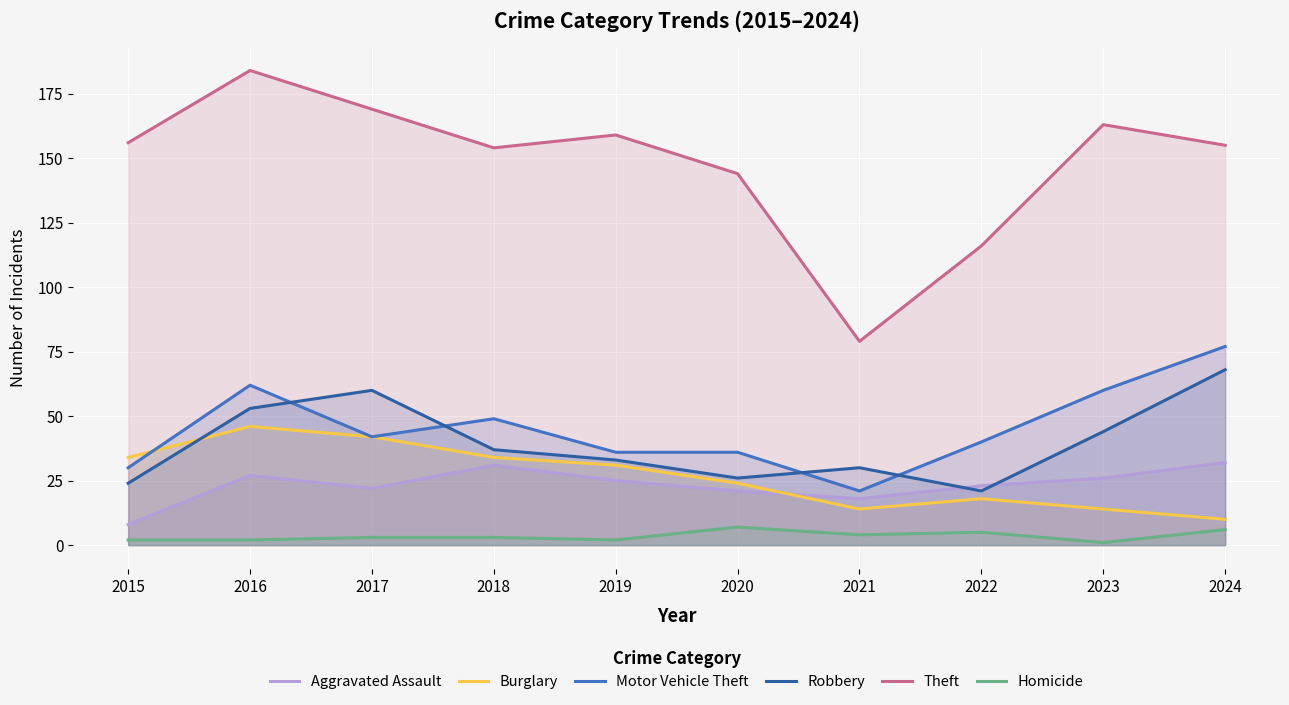

List the series in order of their peak value, highest first.

Theft, Motor Vehicle Theft, Robbery, Burglary, Aggravated Assault, Homicide